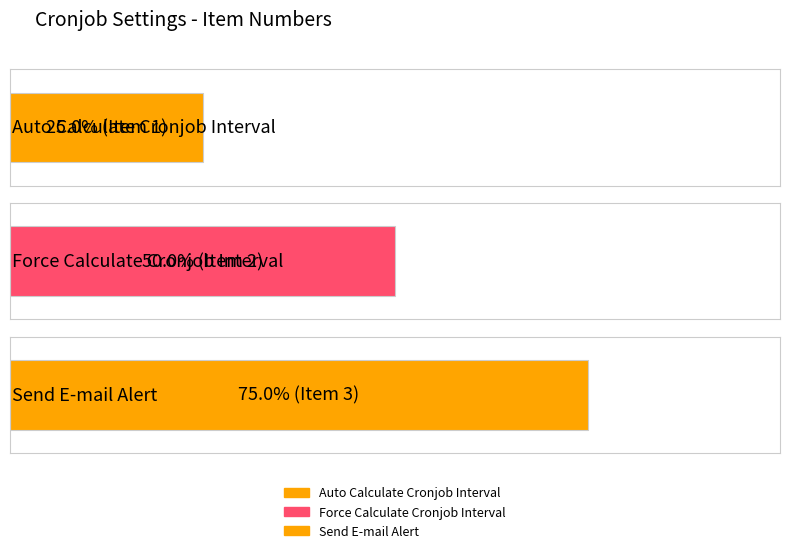

What is the sum of the values at Send E-mail Alert and Auto Calculate Cronjob Interval?

4